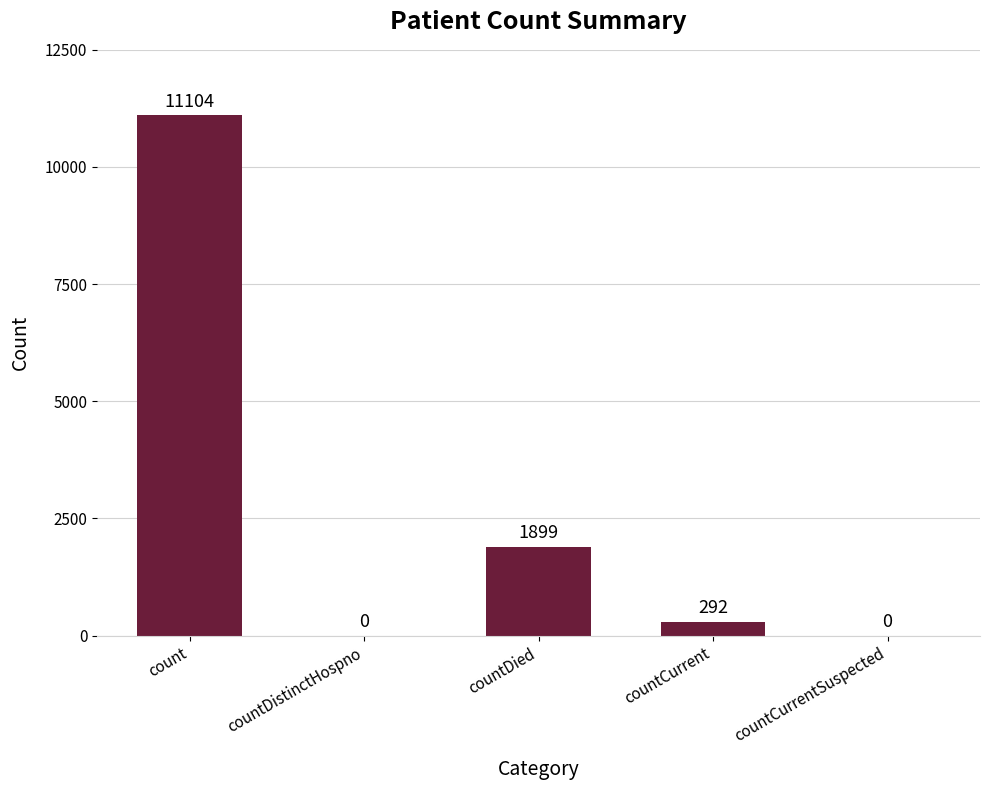

Where is the data nearest to the value 5552?

countDied